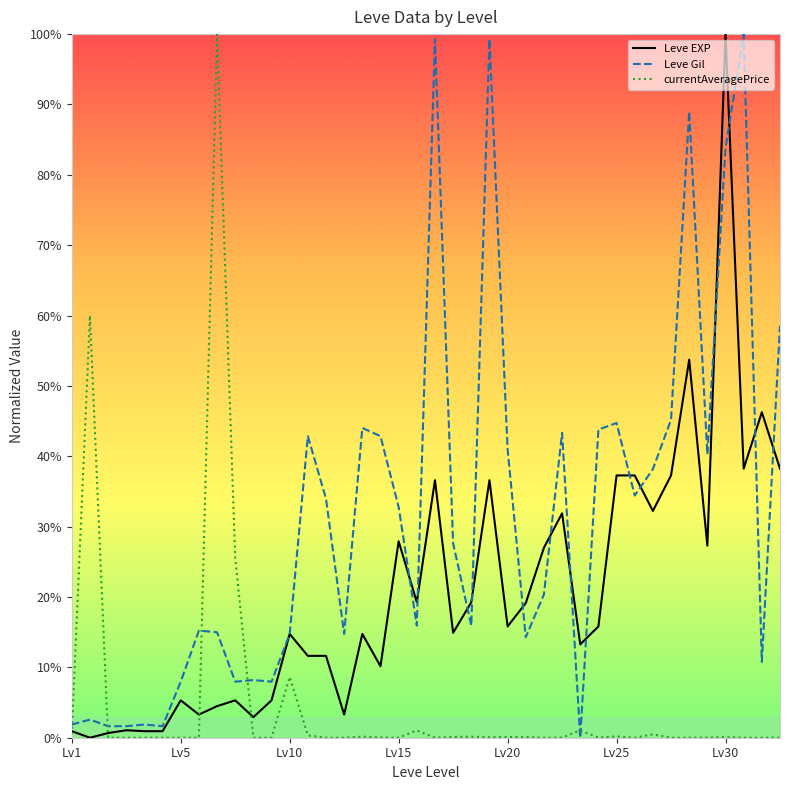

What is the difference between the maximum and minimum values in the Leve Gil series?

100.0